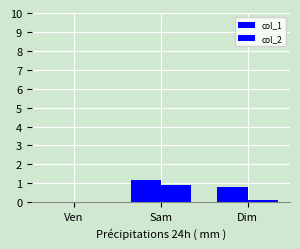

How many data points in col_1 are above 0?

2